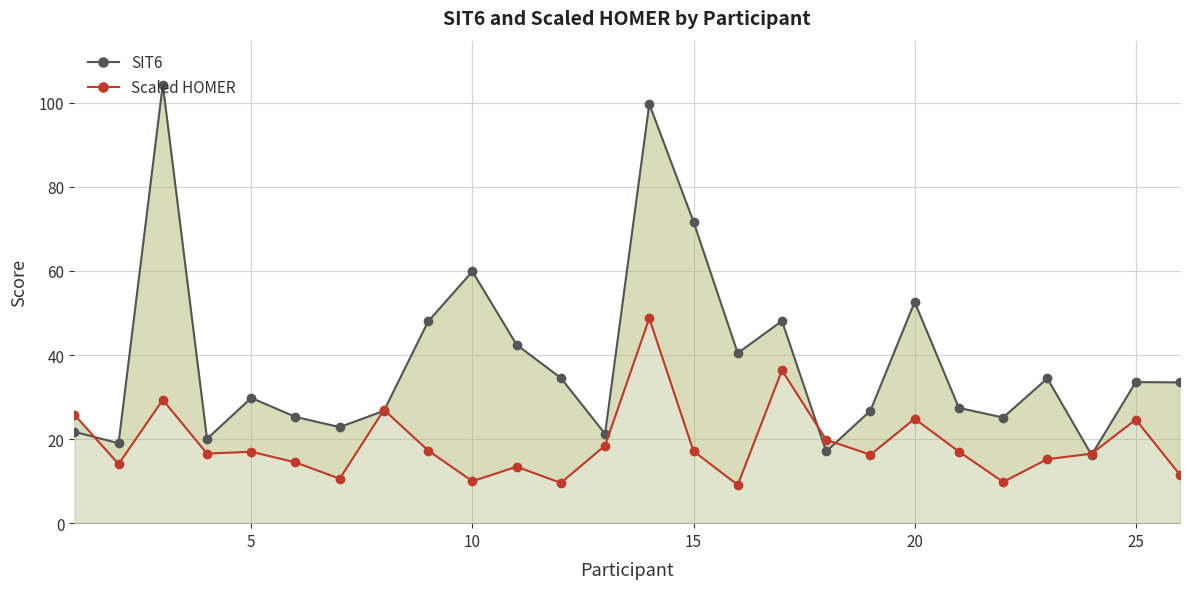

Read the Scaled HOMER value at 10.

10.0